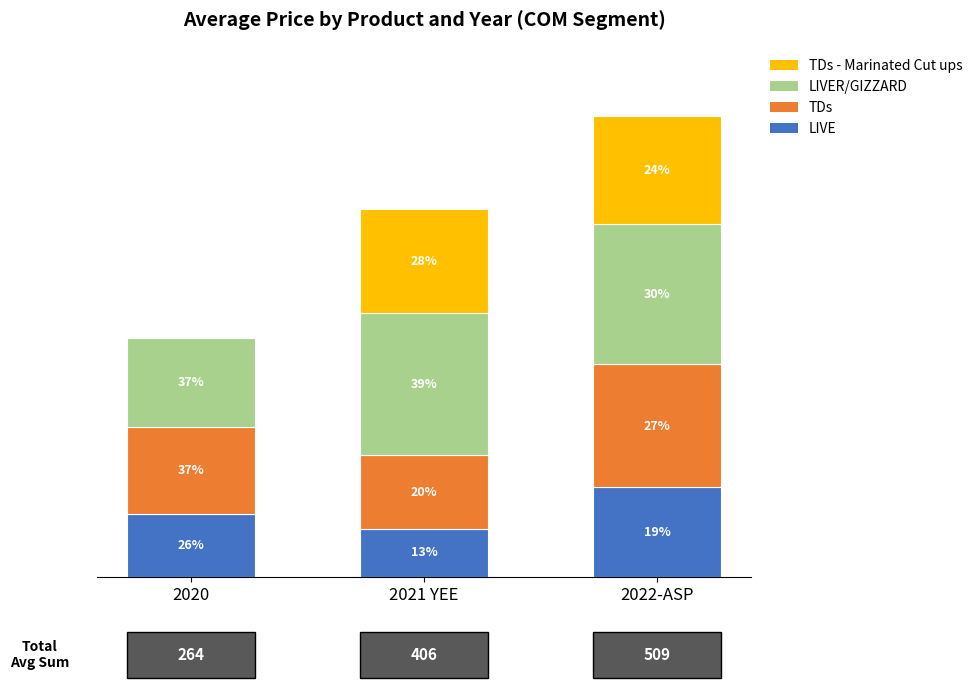

Are the bars horizontal?

No